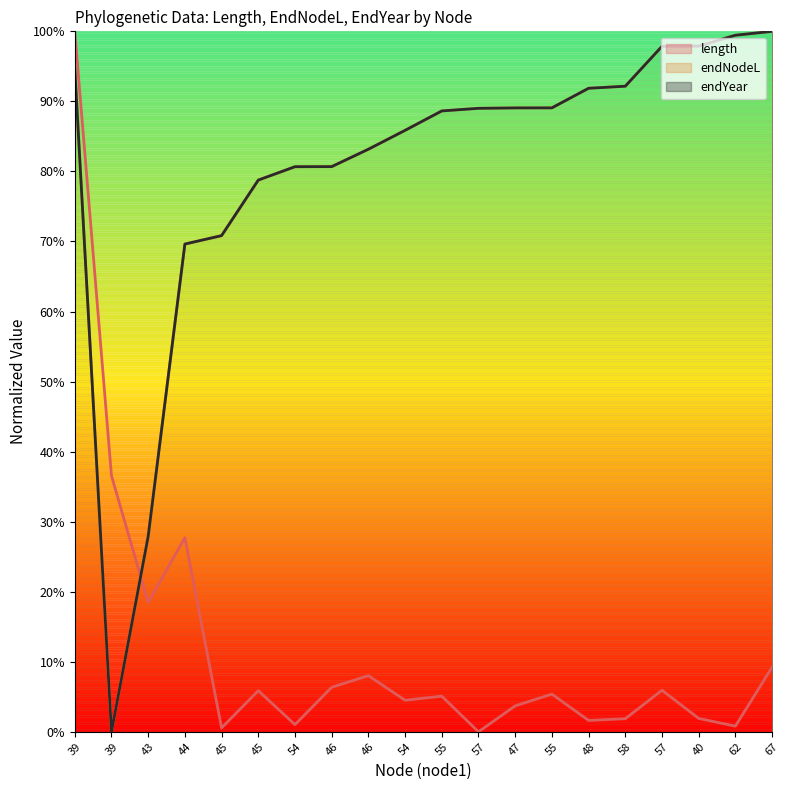

In length, how many points are lower than both neighbors (excluding endpoints)?

7